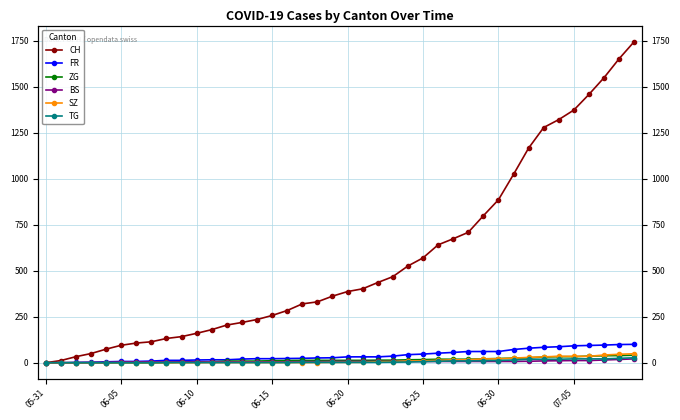

Is it true that TG equals 2 at 06-20?

True